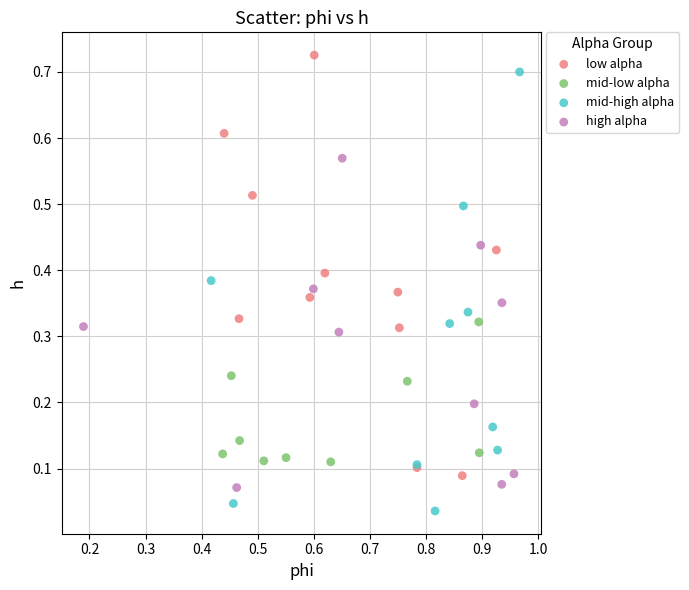

Which series contains the lowest Y value?

mid-high alpha